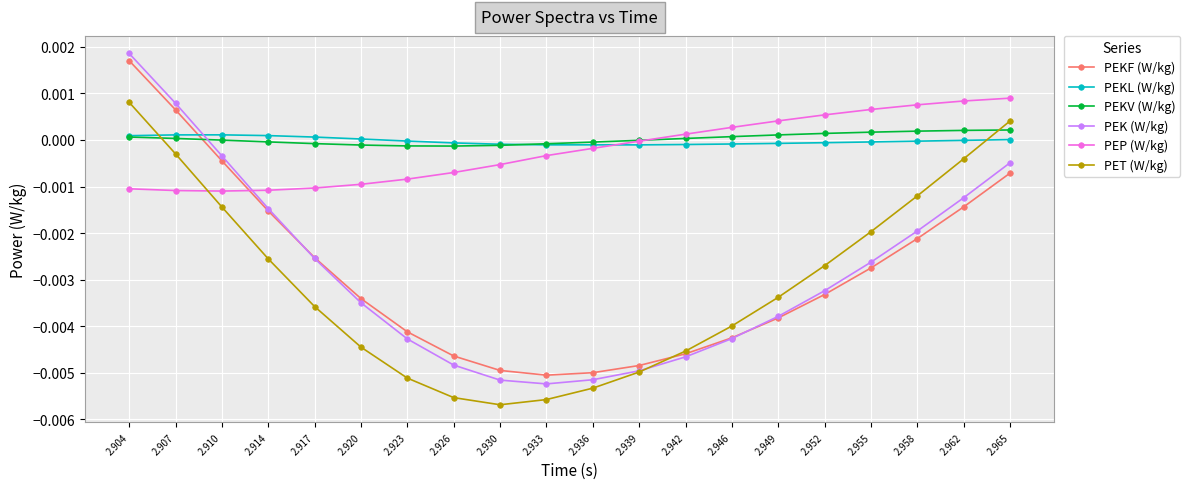

Does the chart have visible grid lines?

Yes